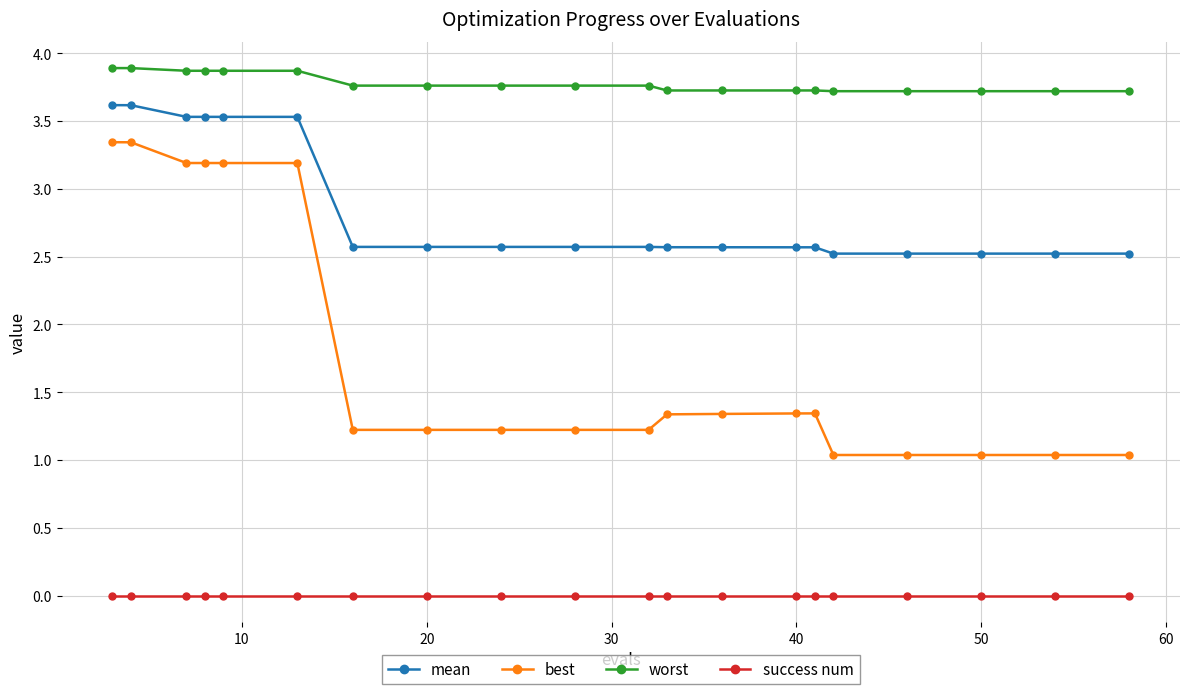

Count the number of data series in this chart.

4